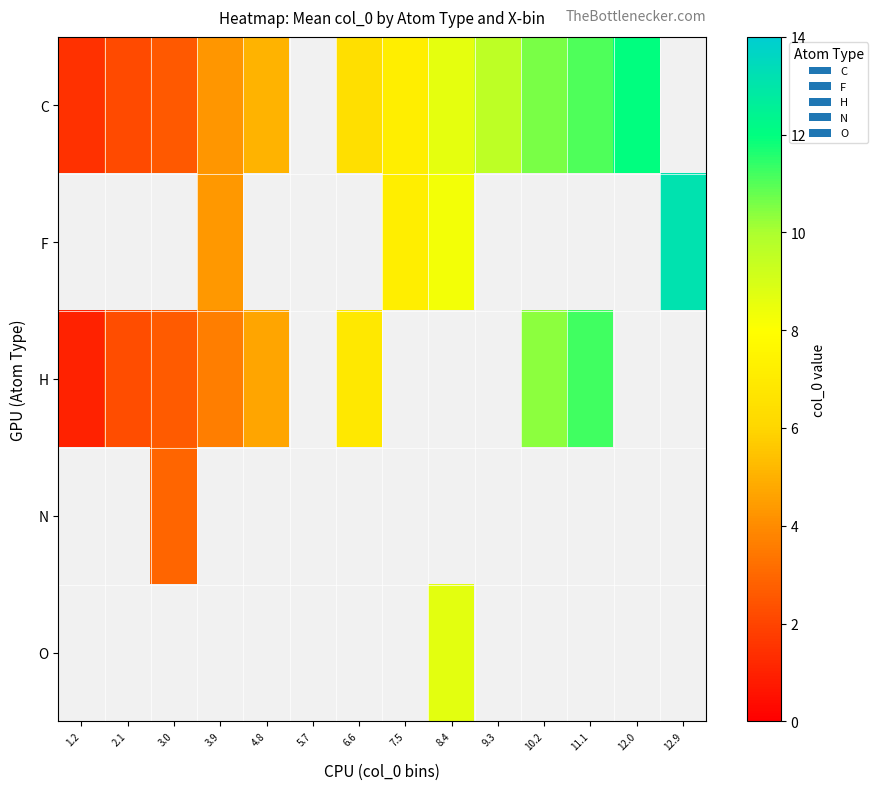

Between 10.2 and 12.9, which is larger?

12.9